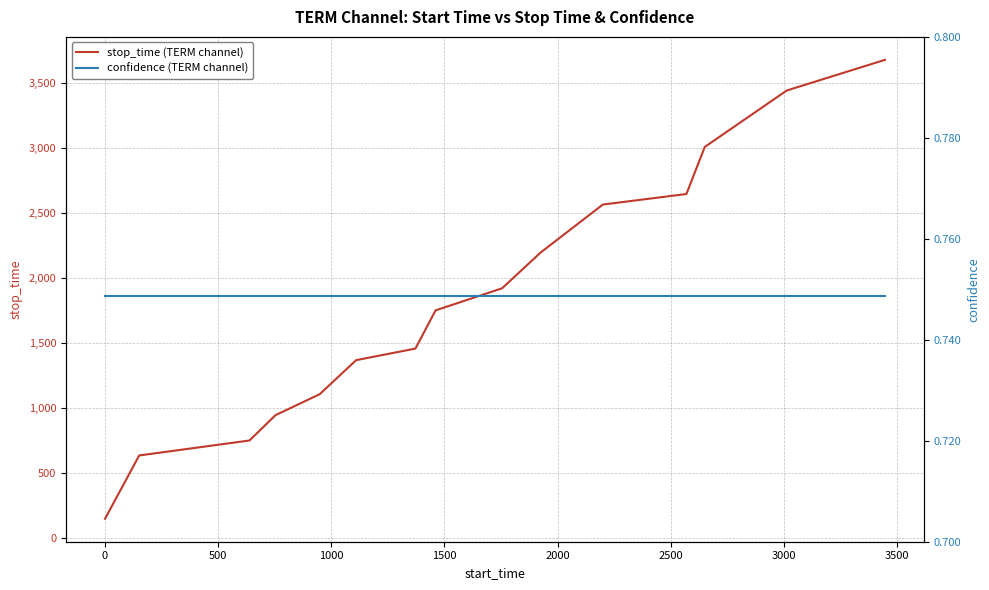

True or false: stop_time (TERM channel) has more than 0 interior local peaks.

False